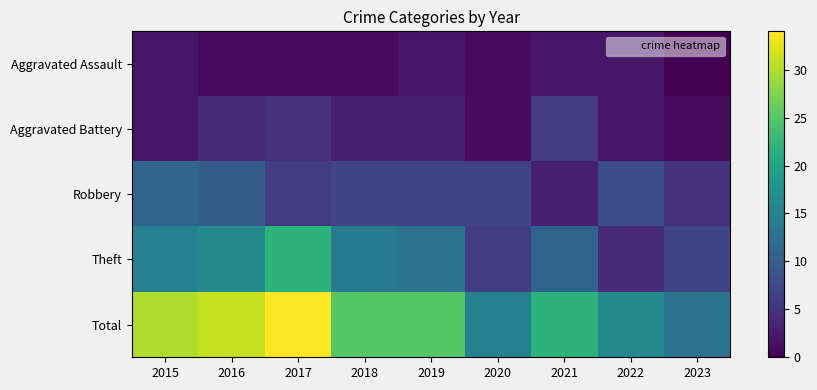

Which series has the largest total across all categories?

Total